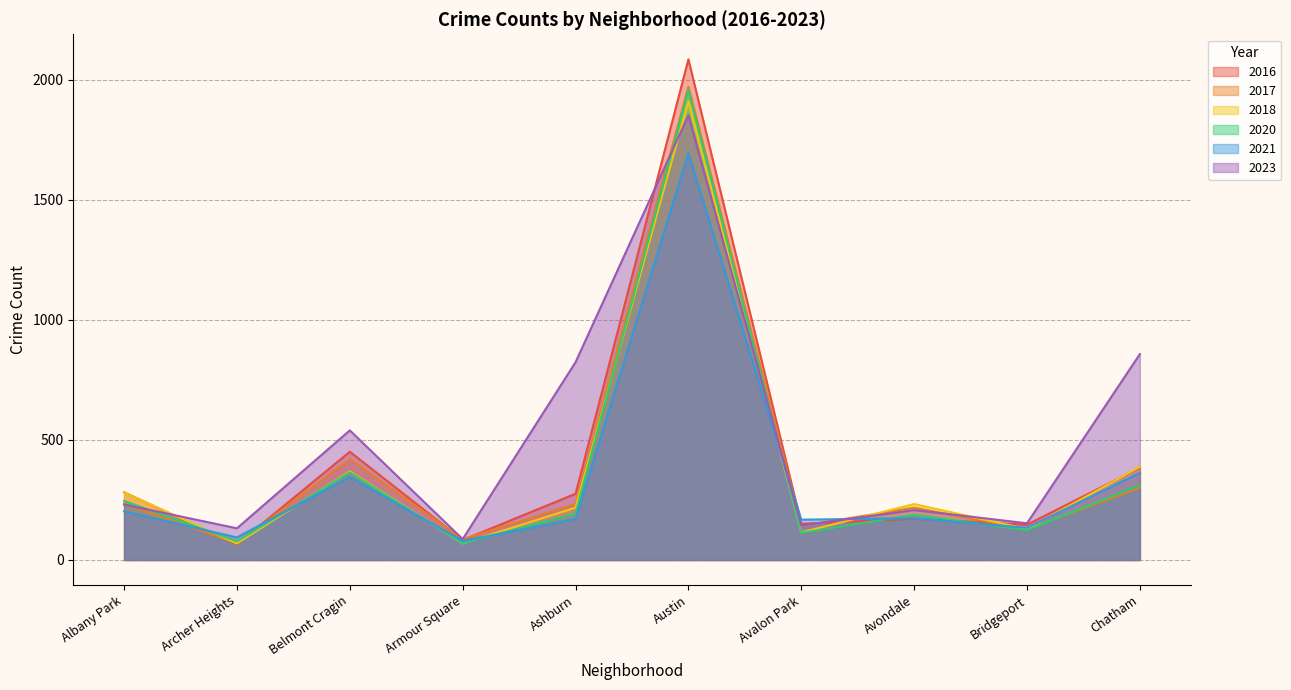

The value of 2020 at Albany Park is 246. True or false?

True